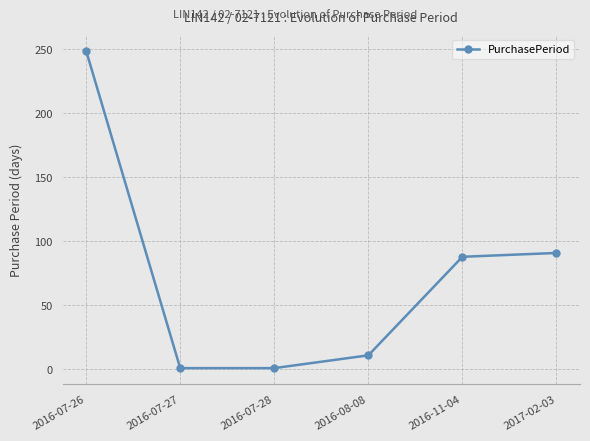

True or false: the data shows 1 at 2016-07-27.

True